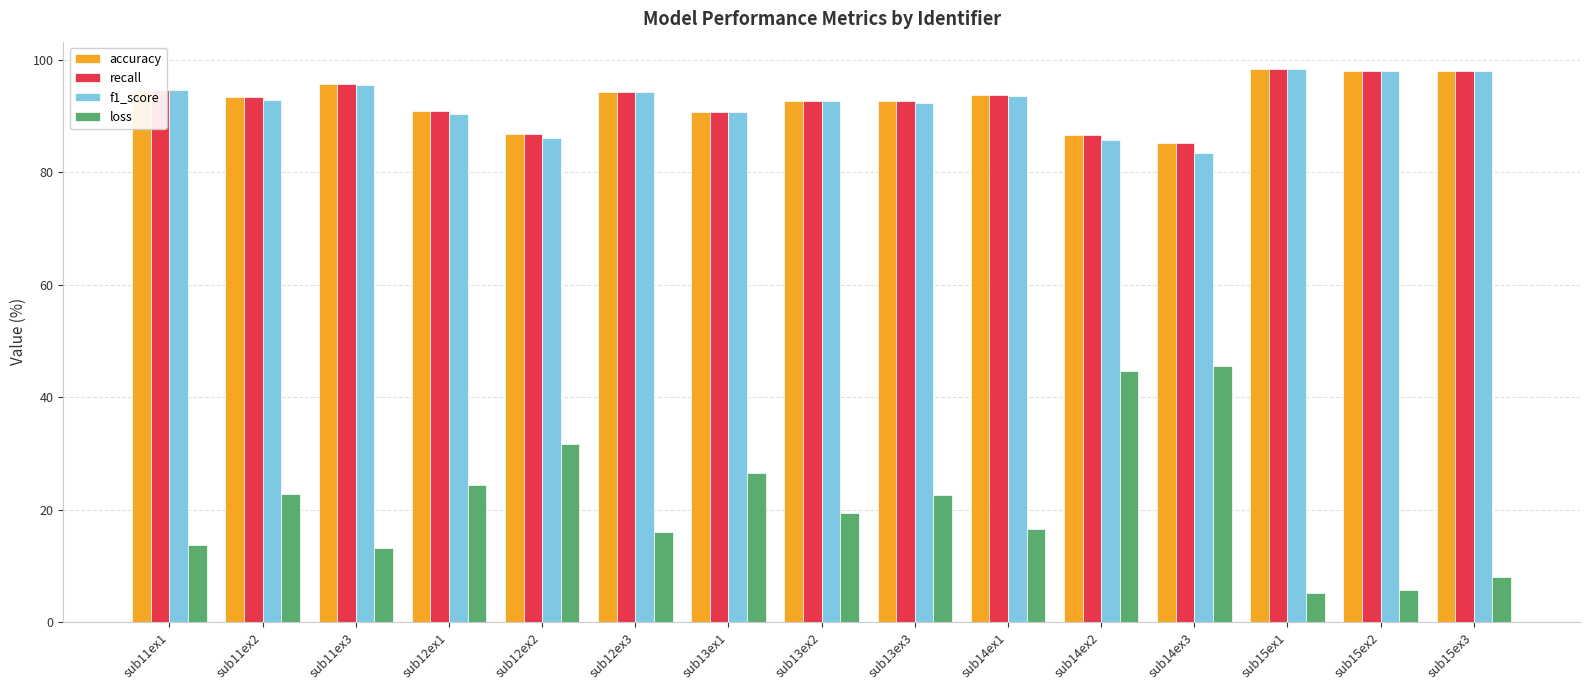

What is the sum of the recall values at sub15ex3 and sub12ex3?

192.3